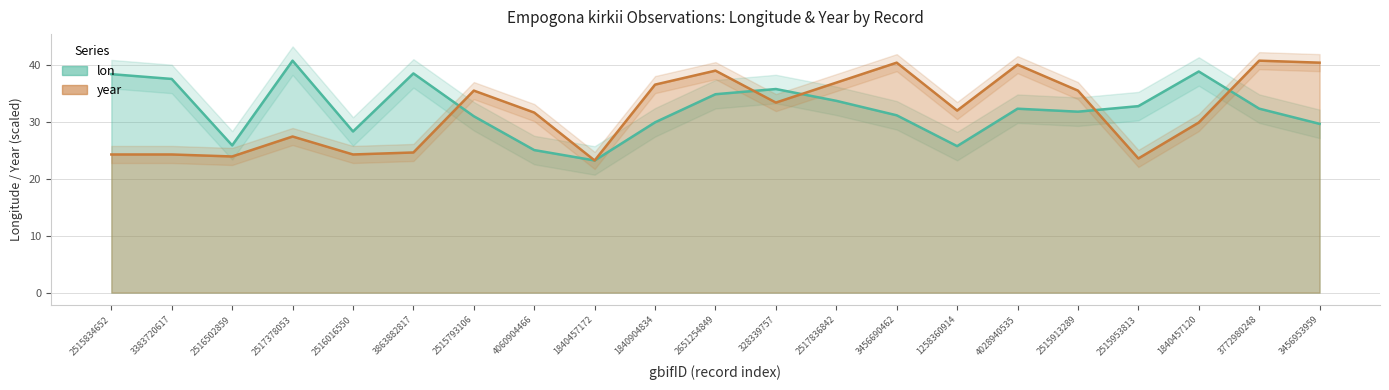

Which category has the highest value across all series?

2517378053